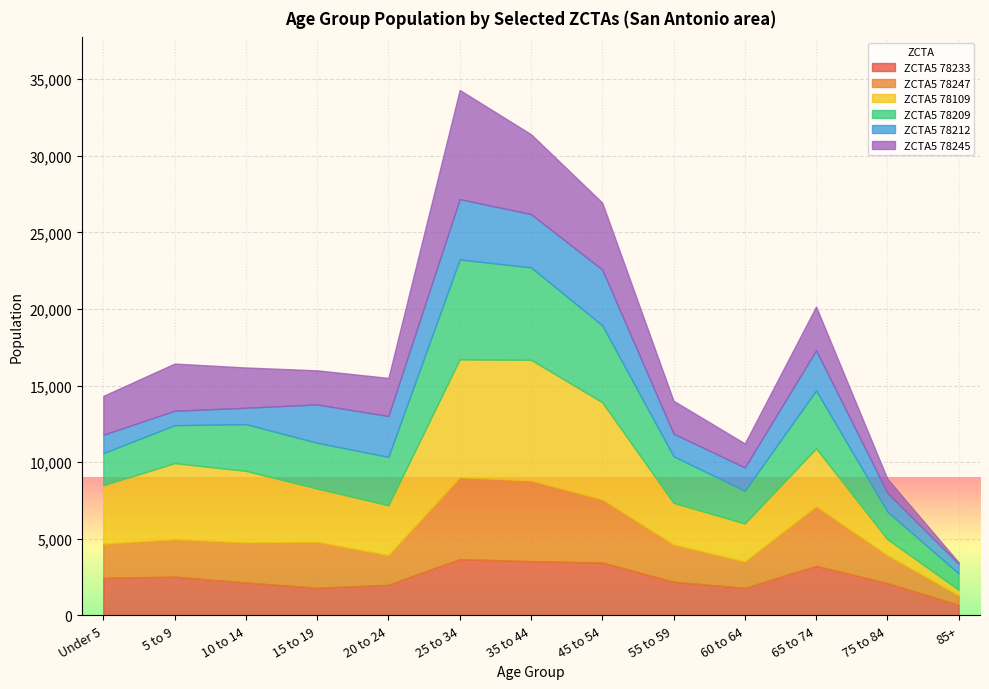

At which label does ZCTA5 78233 reach its minimum?

85+